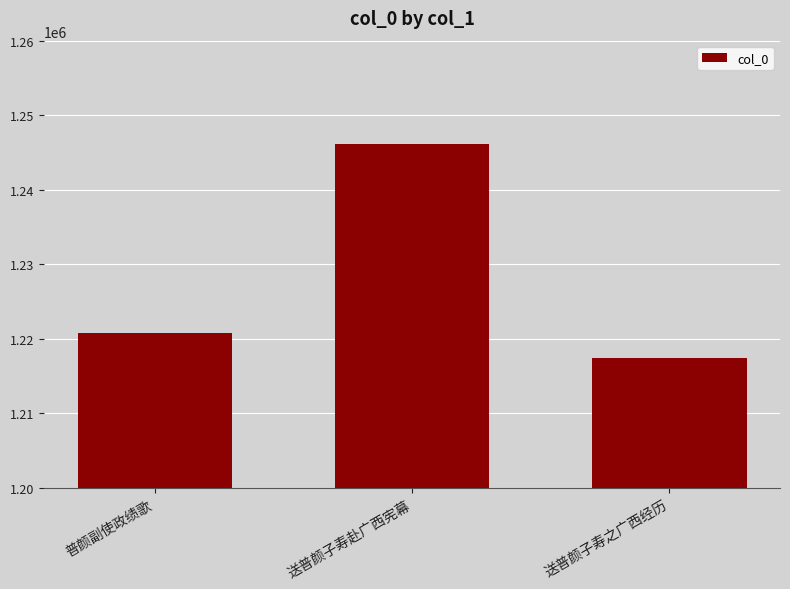

Count the number of categories in the chart.

3